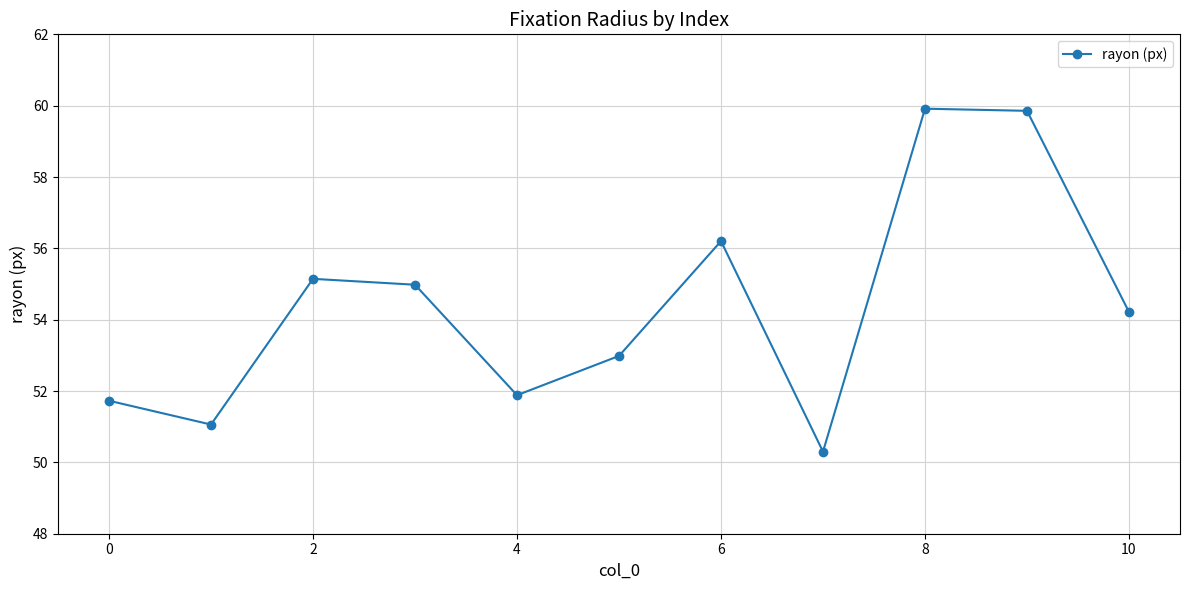

What is the smallest value displayed?

50.3